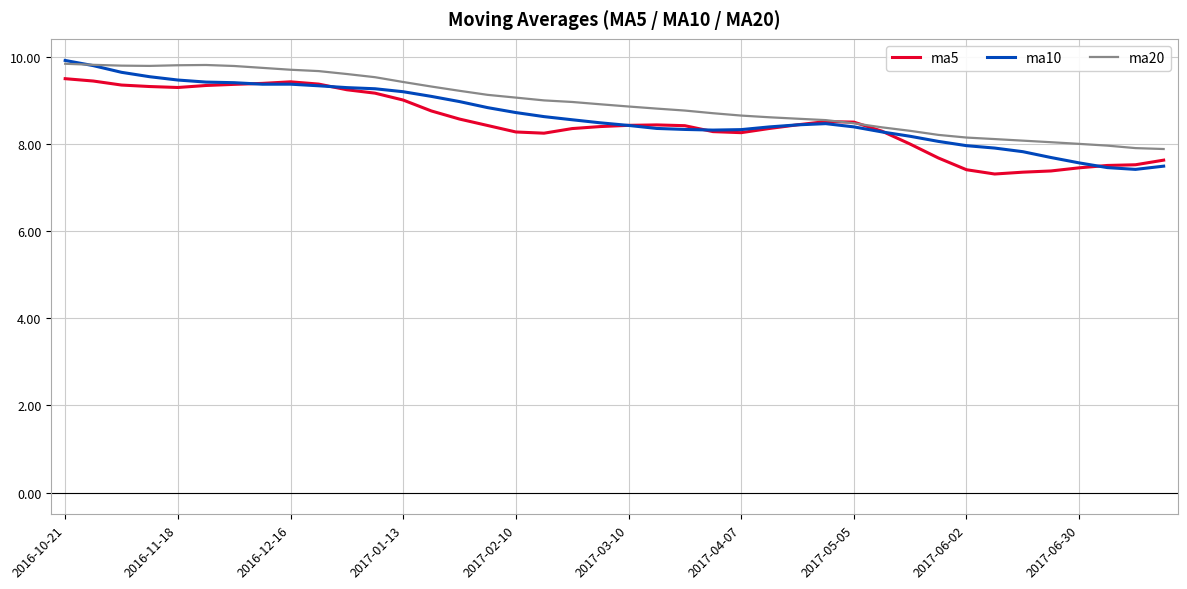

What is the lowest value of the ma10 series?

7.4